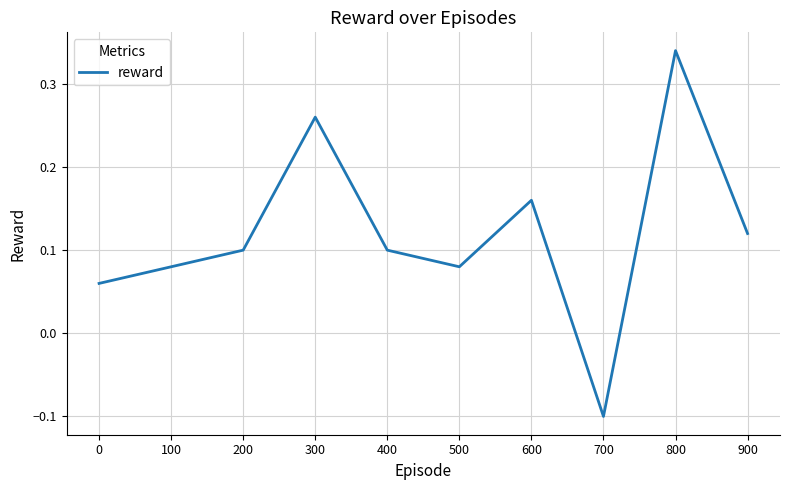

Which category has the lowest value across all series?

700